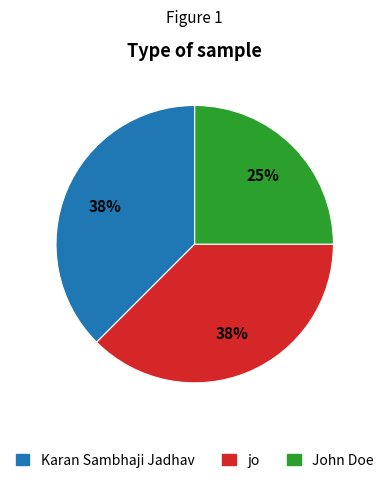

Which slice is the smallest?

John Doe